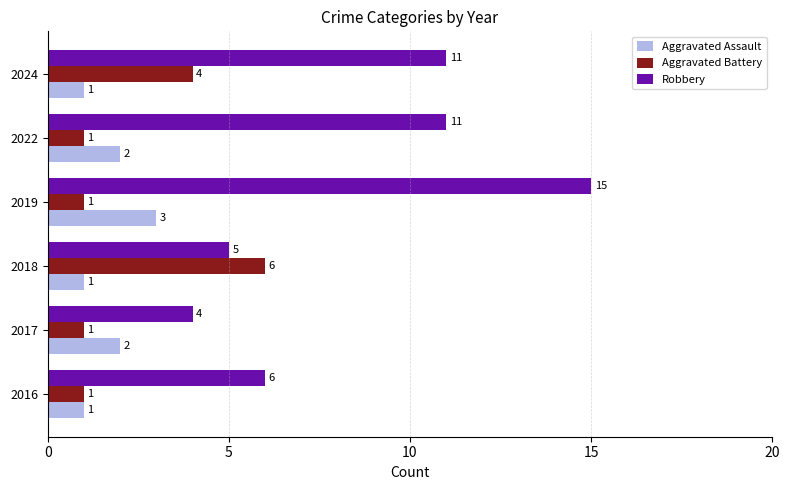

What is the minimum value shown in the chart?

1